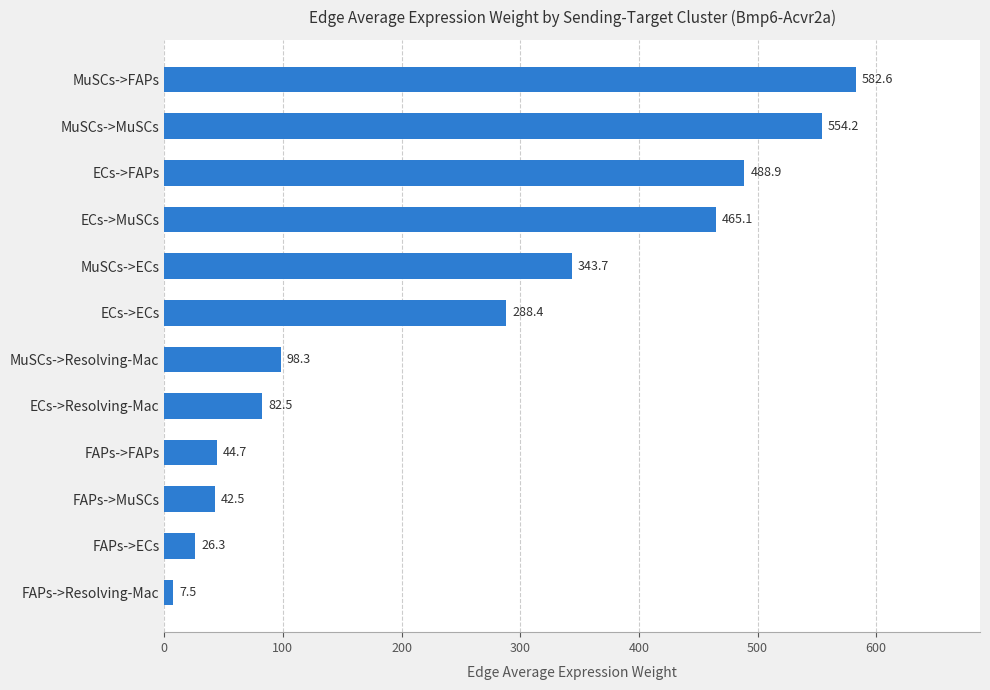

What is the difference between the second highest and second lowest values?

527.9